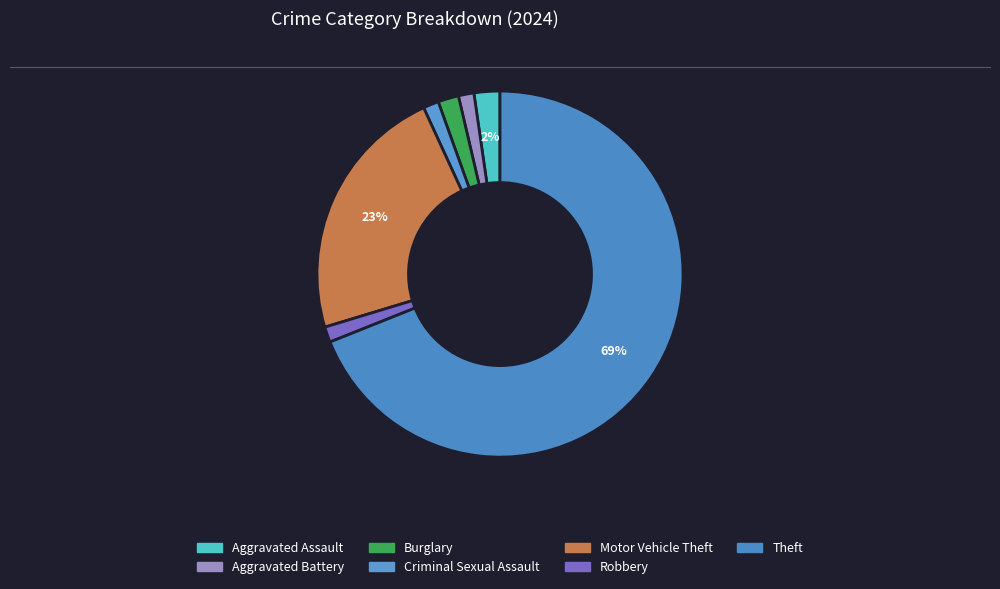

Combined, what portion of the pie is Robbery and Aggravated Battery?

2.7%